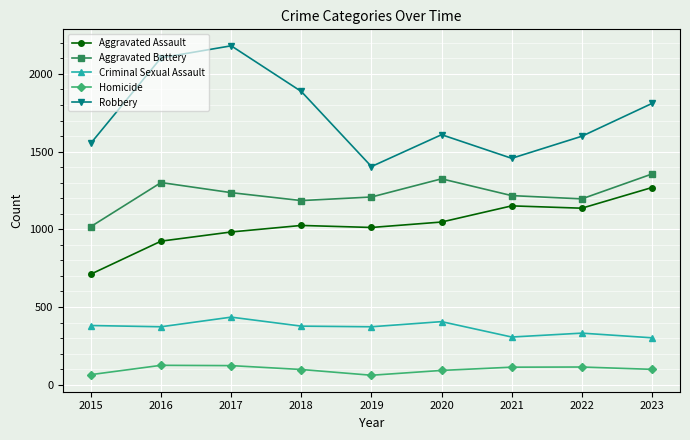

What is the sum of the Homicide values at 2022 and 2016?

239